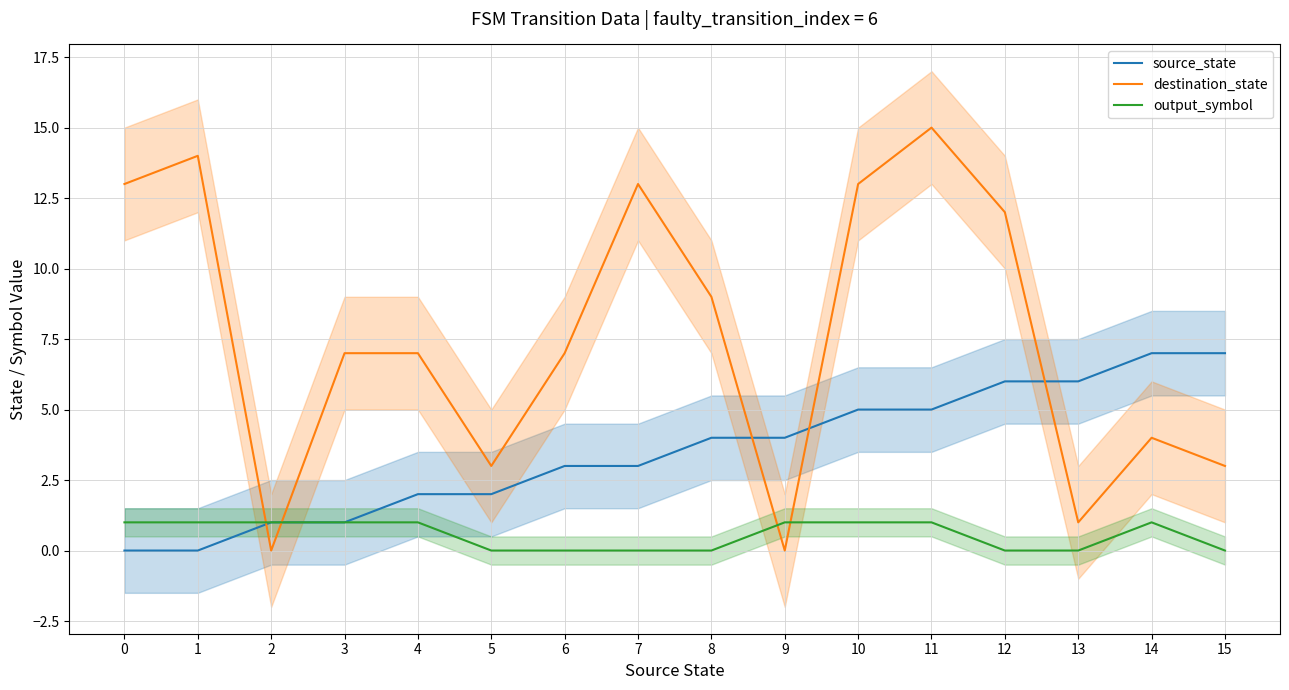

Which label corresponds to the largest value in the chart?

11